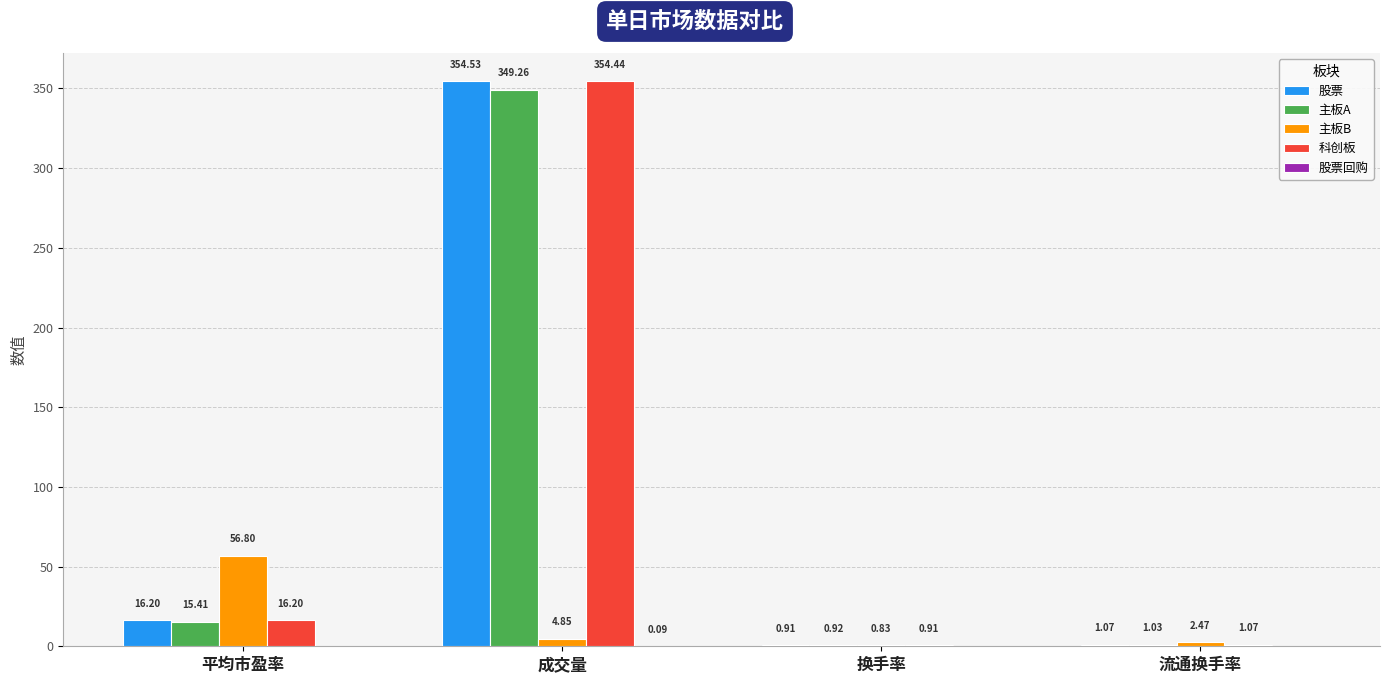

Which series has the largest total across all categories?

股票